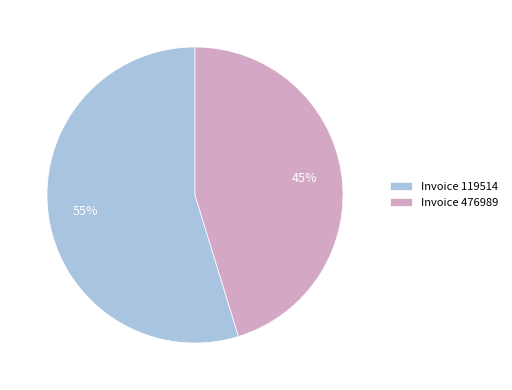

Rank the categories by value from highest to lowest.

Invoice 119514, Invoice 476989